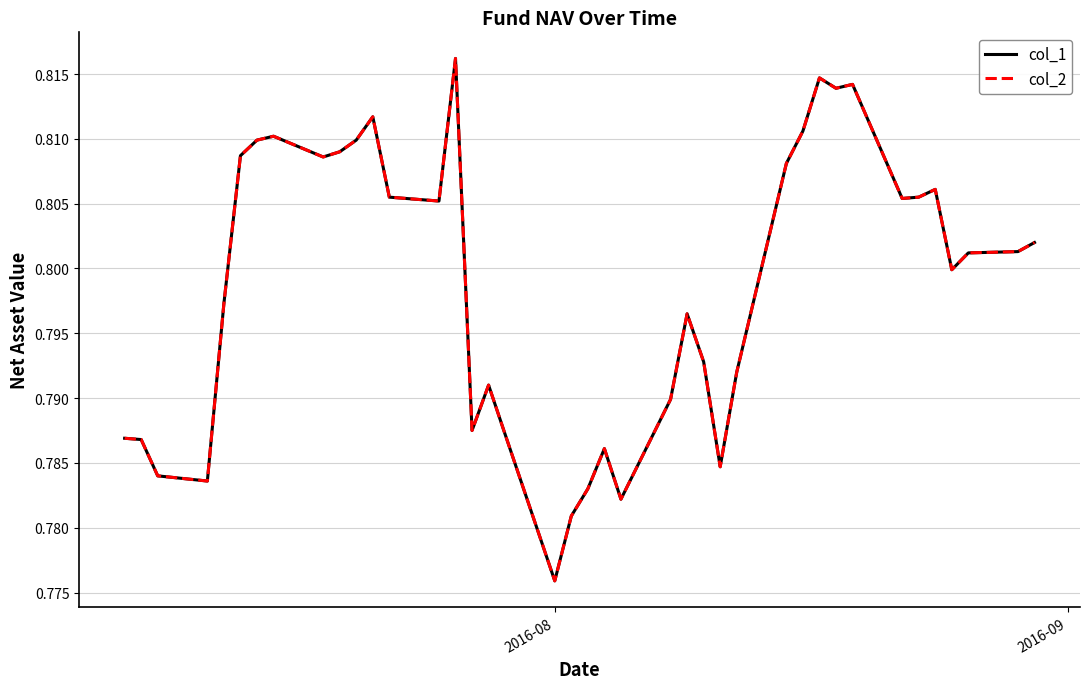

Does the chart have visible grid lines?

Yes